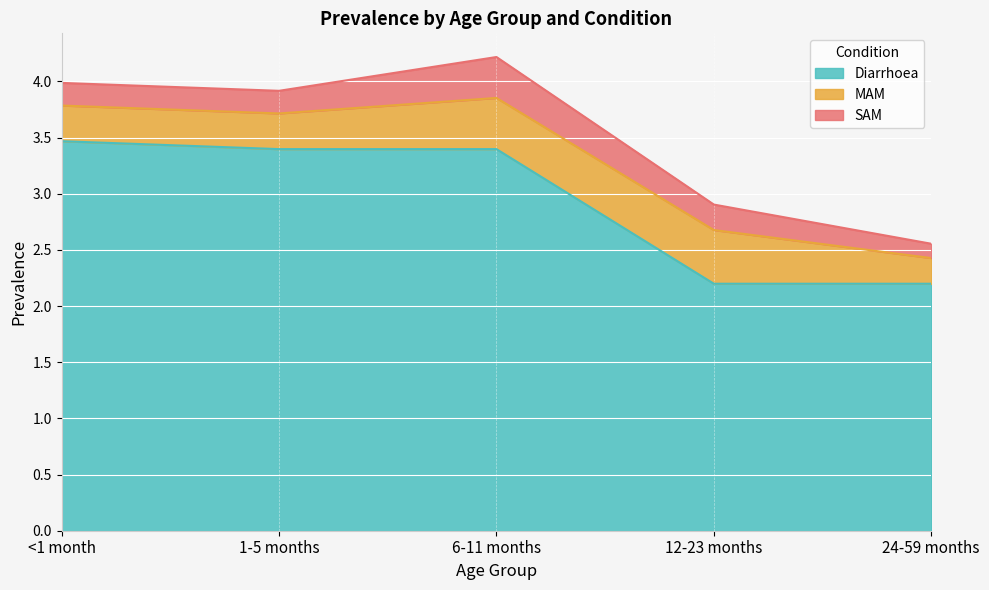

How many categories are shown in the chart?

5